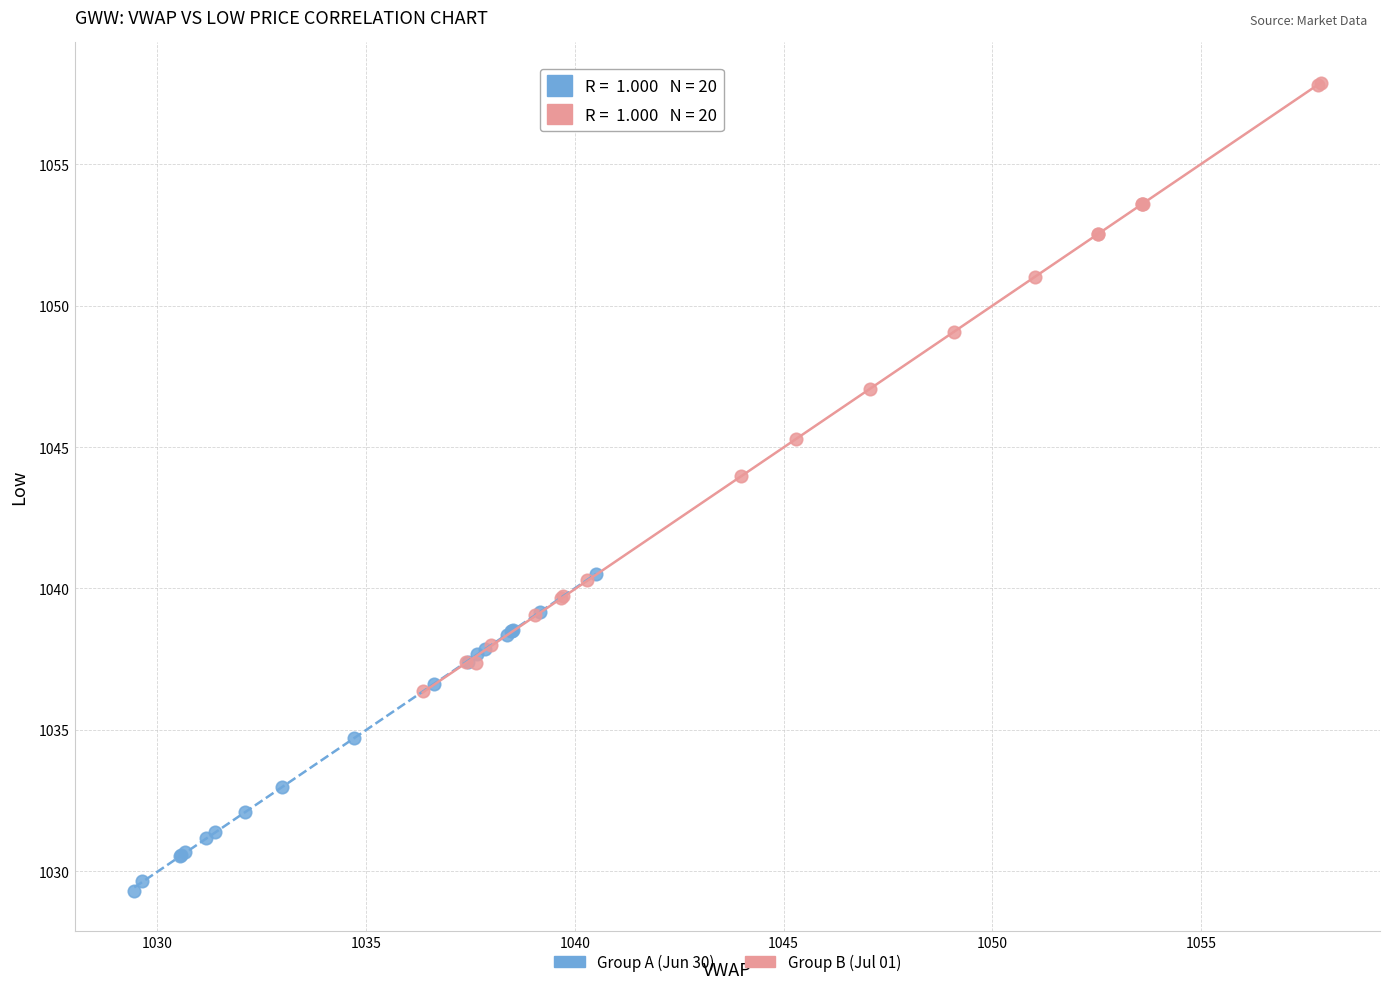

Which series has the largest Y range (max minus min)?

Group B (Jul 01)